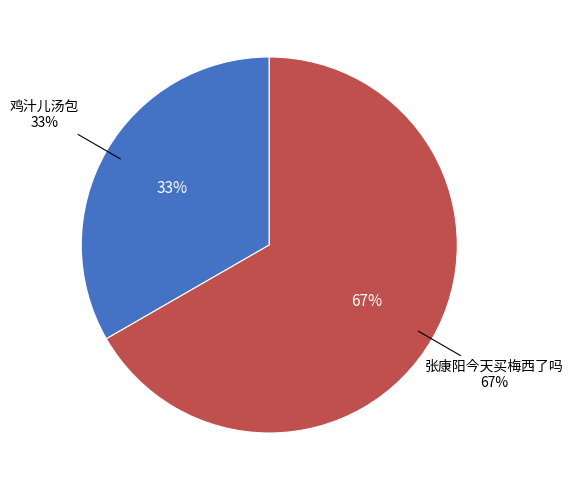

Which category has the smallest portion of the pie?

鸡汁儿汤包